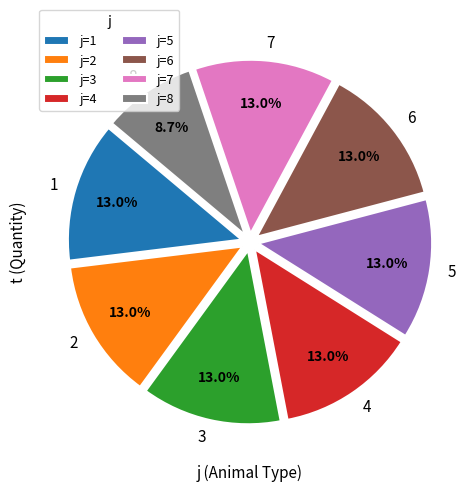

Which category has the smallest portion of the pie?

8